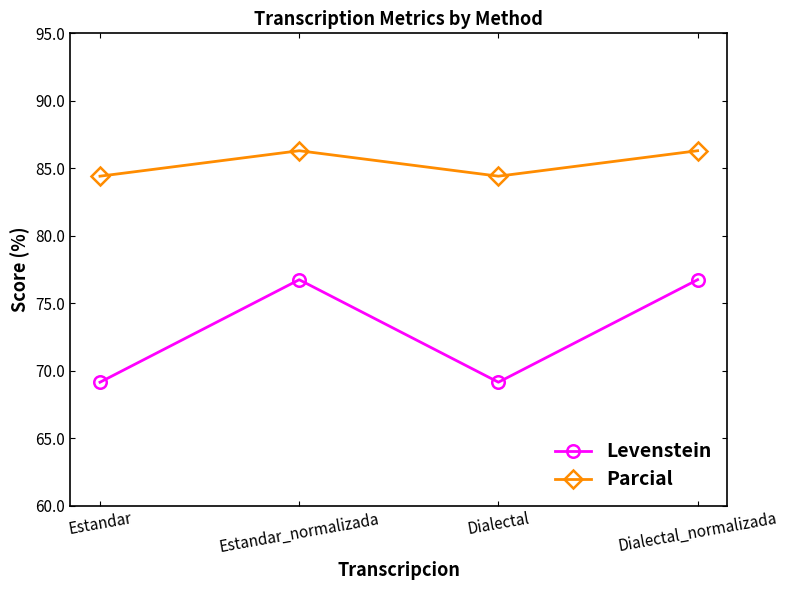

What is the approximate value of Levenstein at Estandar_normalizada?

76.7